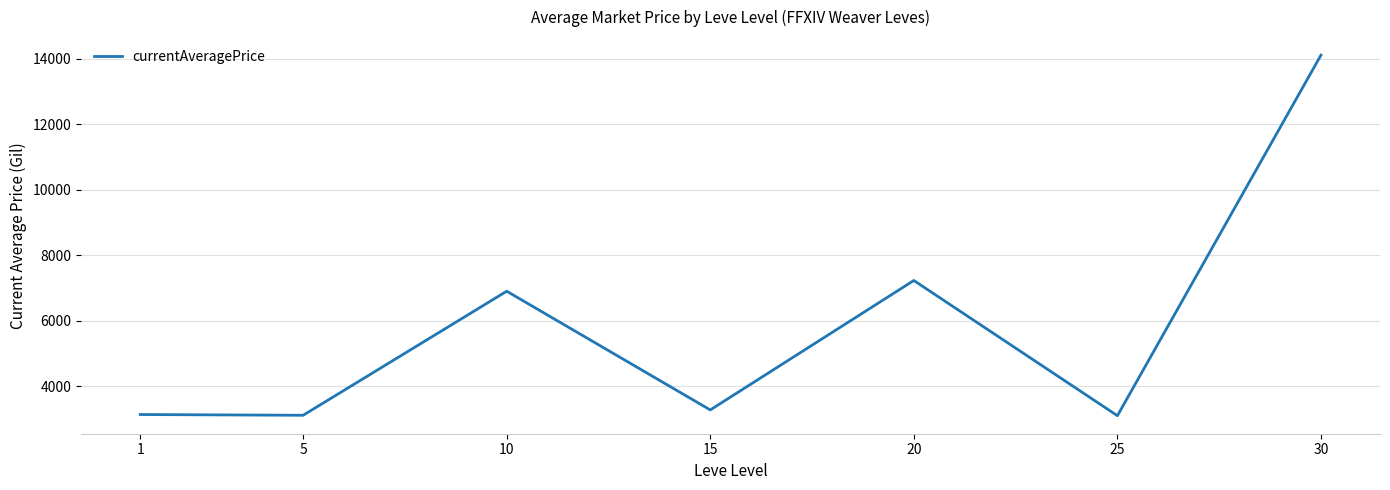

How many values are below 3271?

3